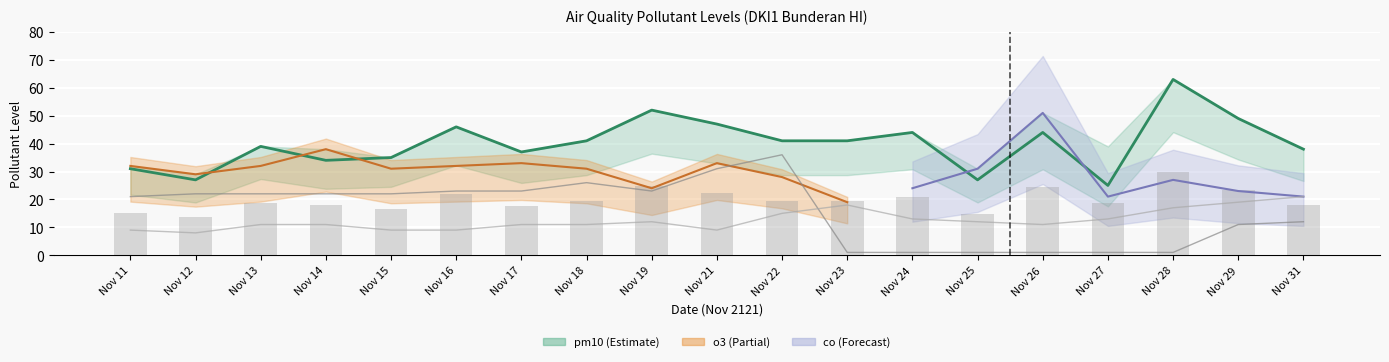

What is the sum of all no2 values?

239